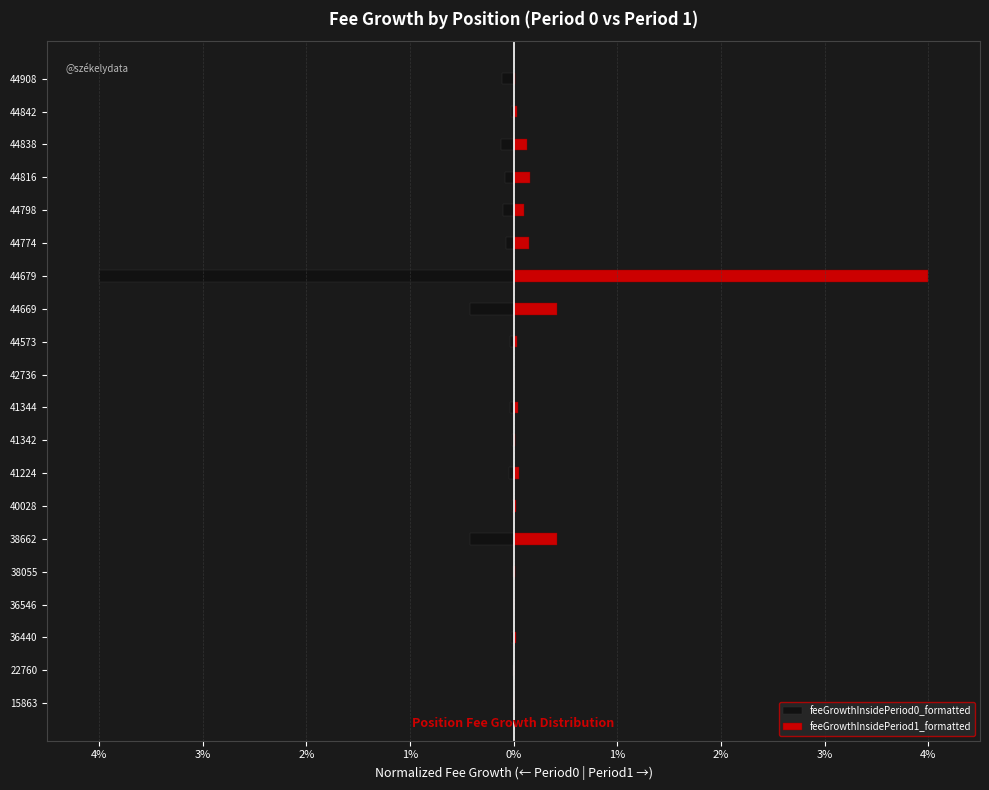

What is the smallest value displayed?

-4.0